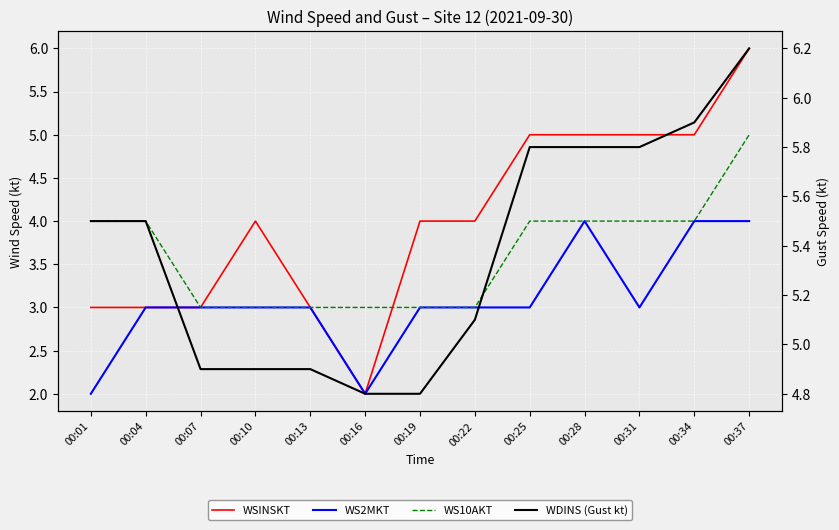

How many lines are shown in the chart?

4